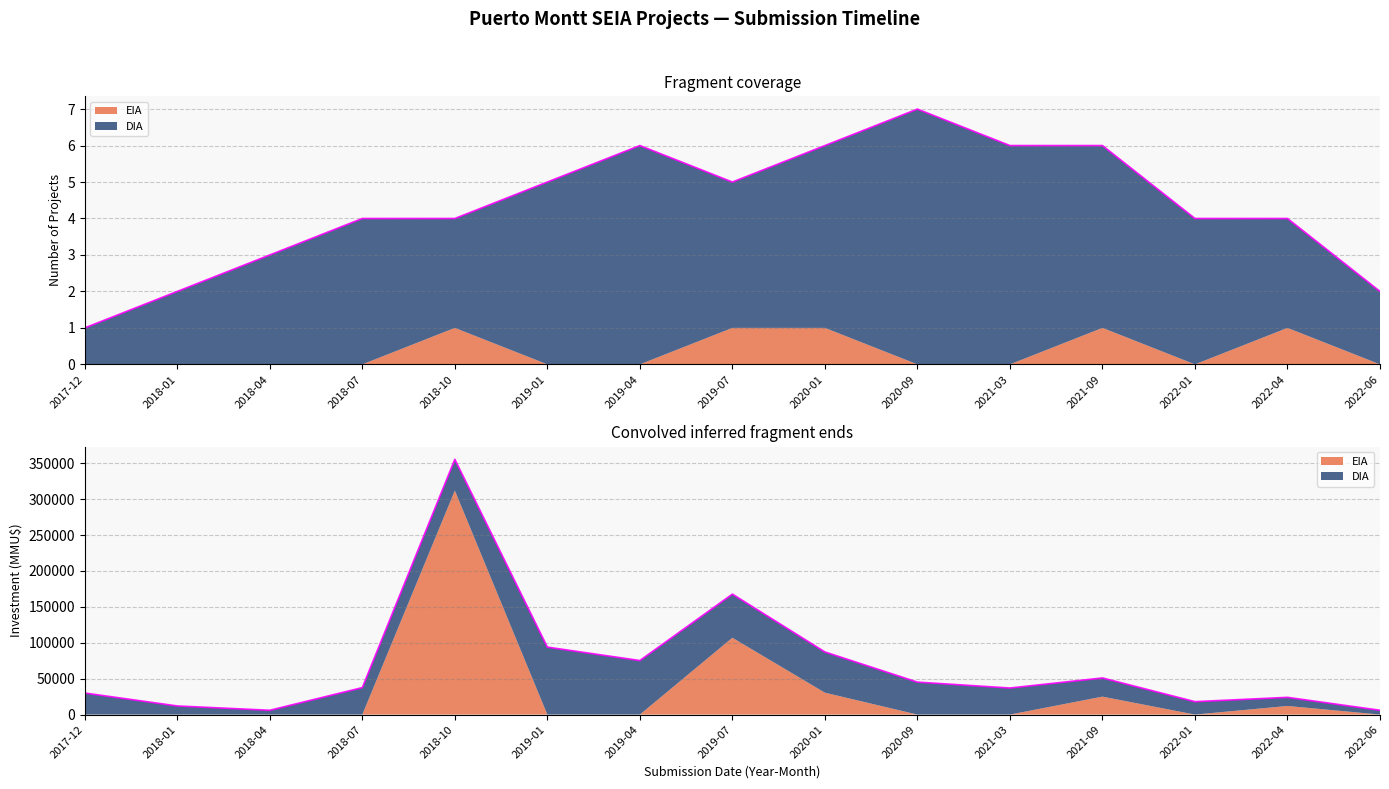

What is the value of the 7th point from the left?

75280